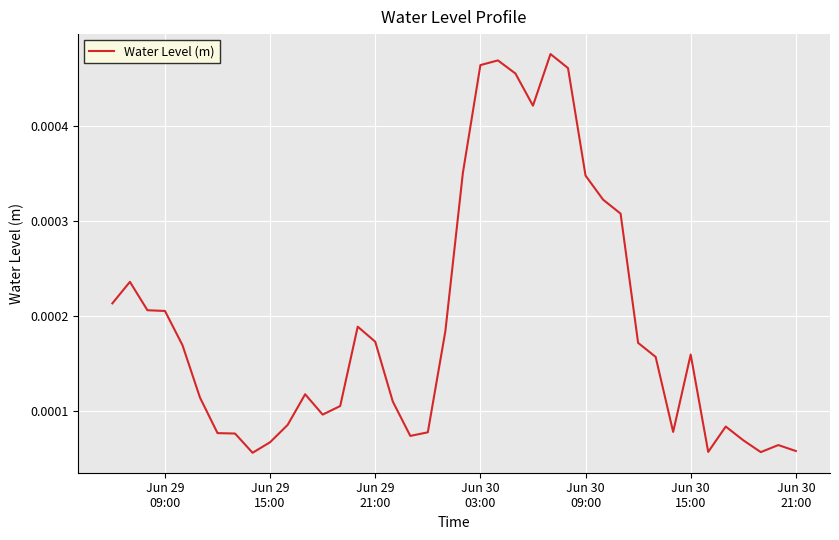

How many distinct data groups are displayed?

1